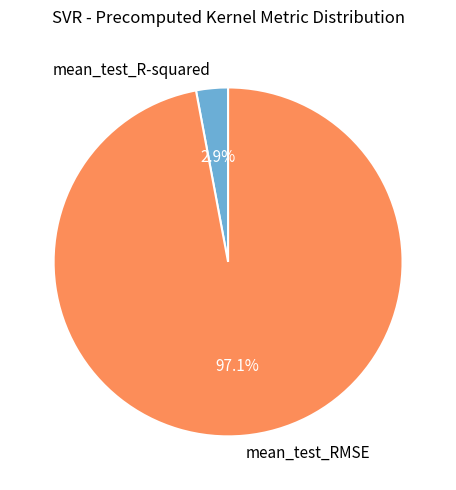

The mean_test_RMSE slice represents 97% of the pie. True or false?

True